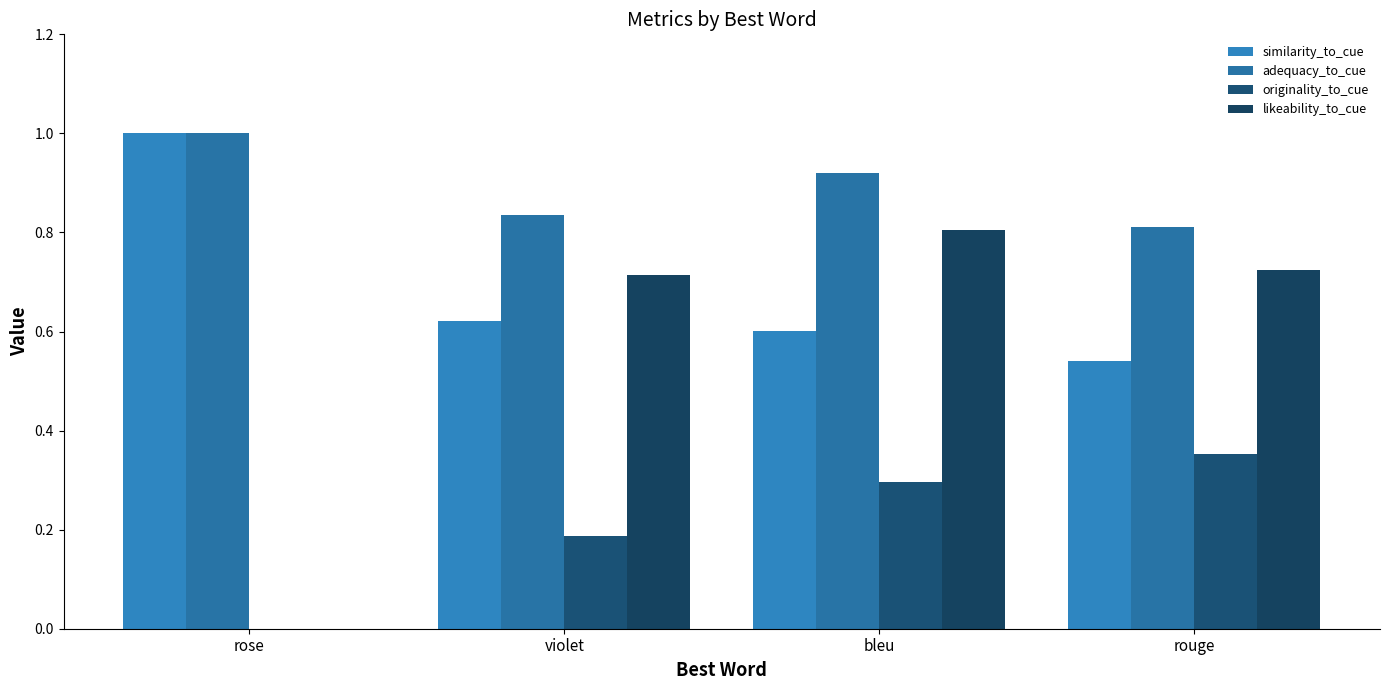

How many originality_to_cue values are between 0 and 1?

4